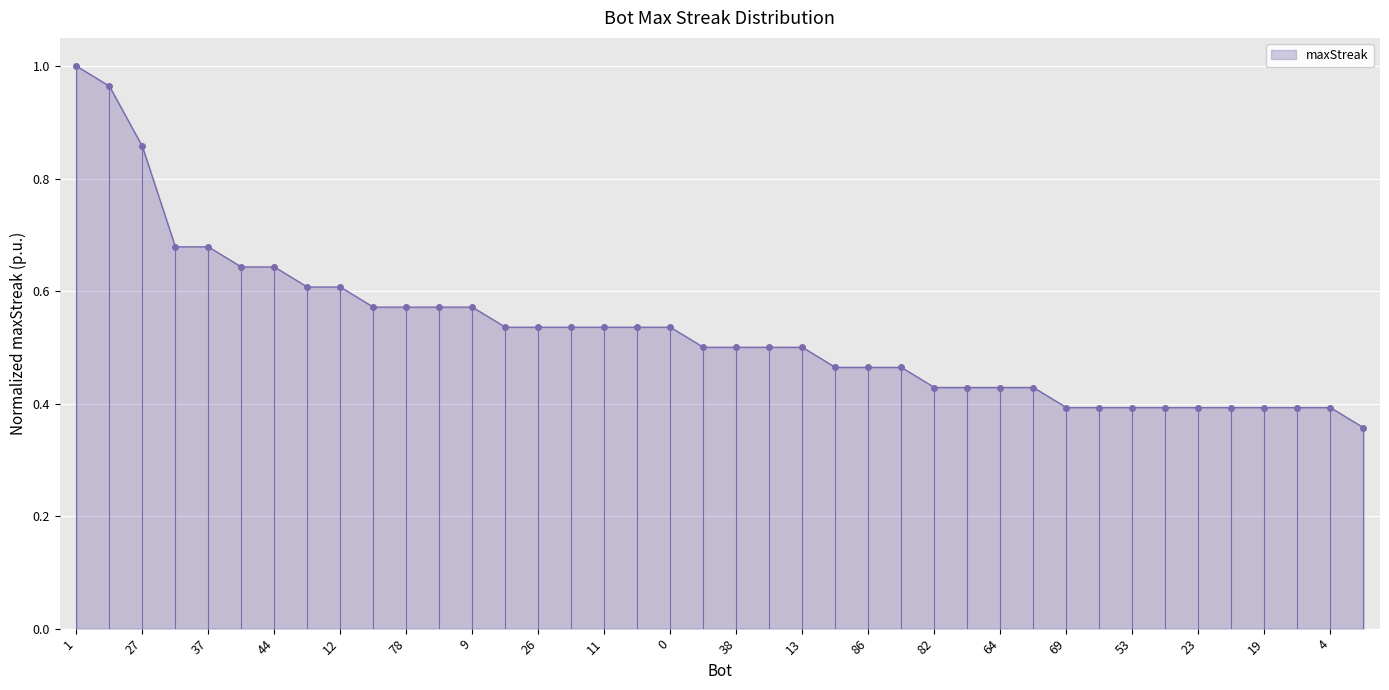

Where is the data nearest to the value 0?

79